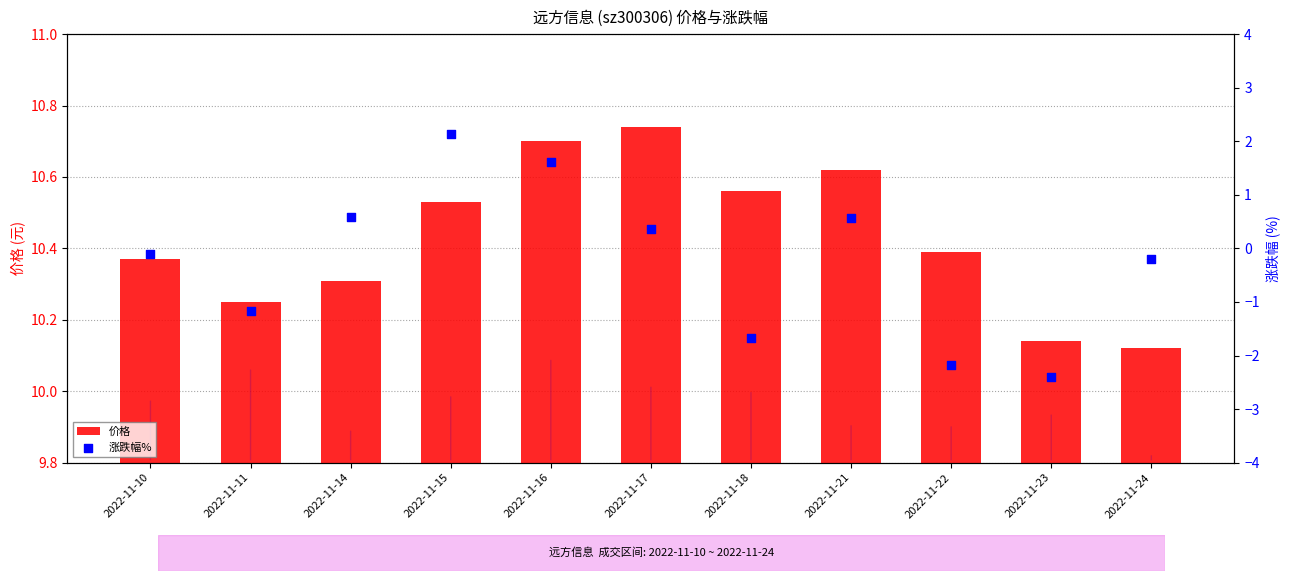

What is the total value across all series at 2022-11-11?

9.1